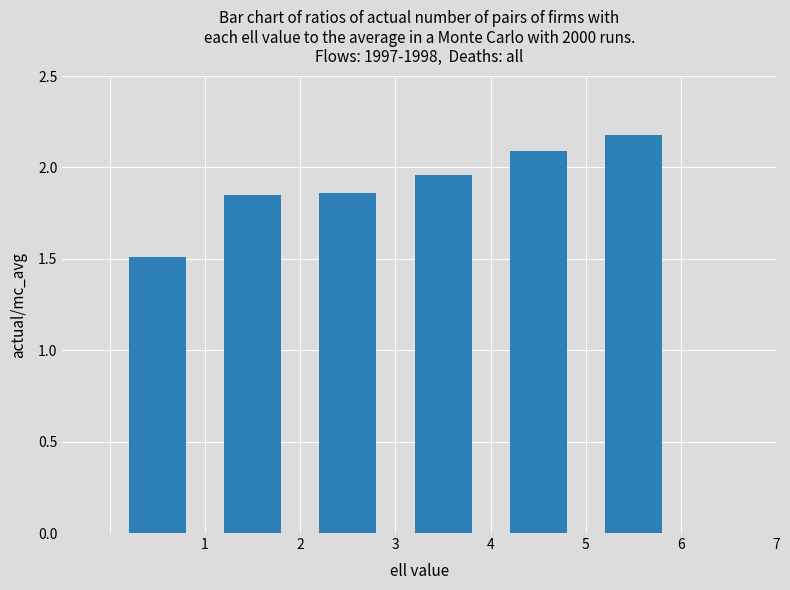

What is the value of the 1st bar from the left?

1.5